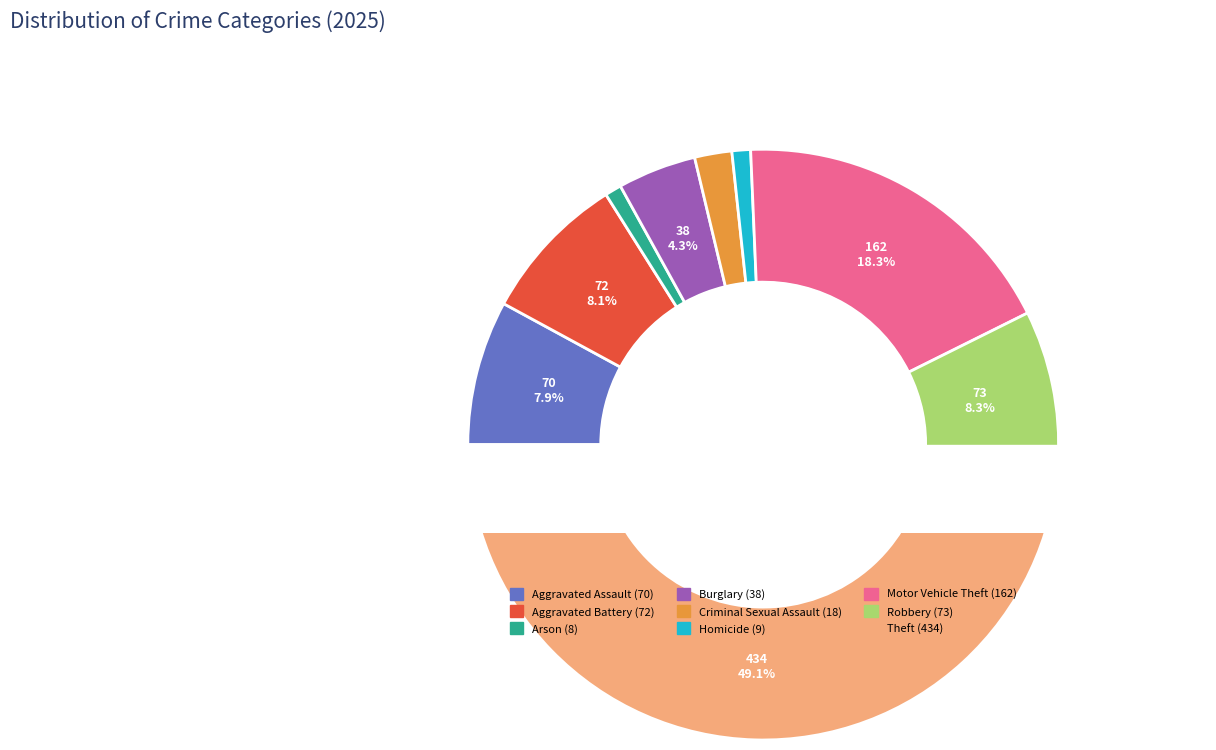

Which has a higher value, Arson or Motor Vehicle Theft?

Motor Vehicle Theft